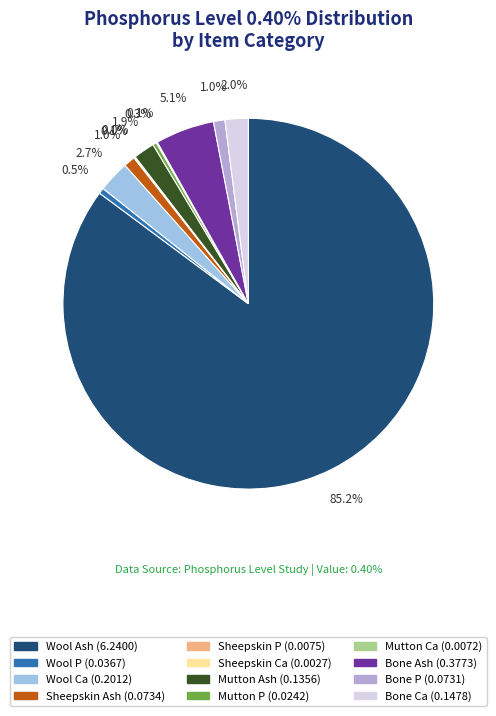

To the nearest percent, what percentage of the pie is Mutton Ash?

2%